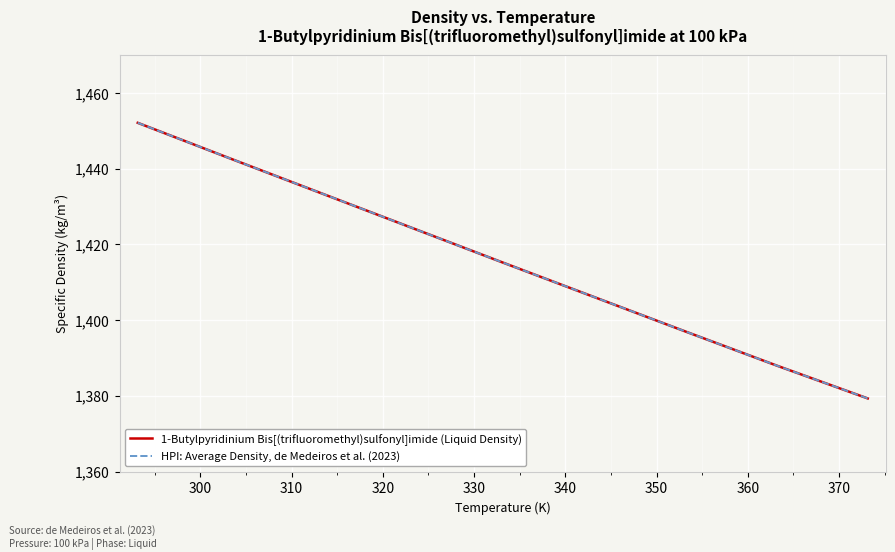

Reading left to right, what are all the values shown in this chart?

1-Butylpyridinium Bis[(trifluoromethyl)sulfonyl]imide (Liquid Density): 1452.1	1442.8	1433.6	1424.4	1415.2	1406.1	1397.0	1388.0	1379.3
HPI: Average Density, de Medeiros et al. (2023): 1452.1	1442.8	1433.6	1424.4	1415.2	1406.1	1397.0	1388.0	1379.3